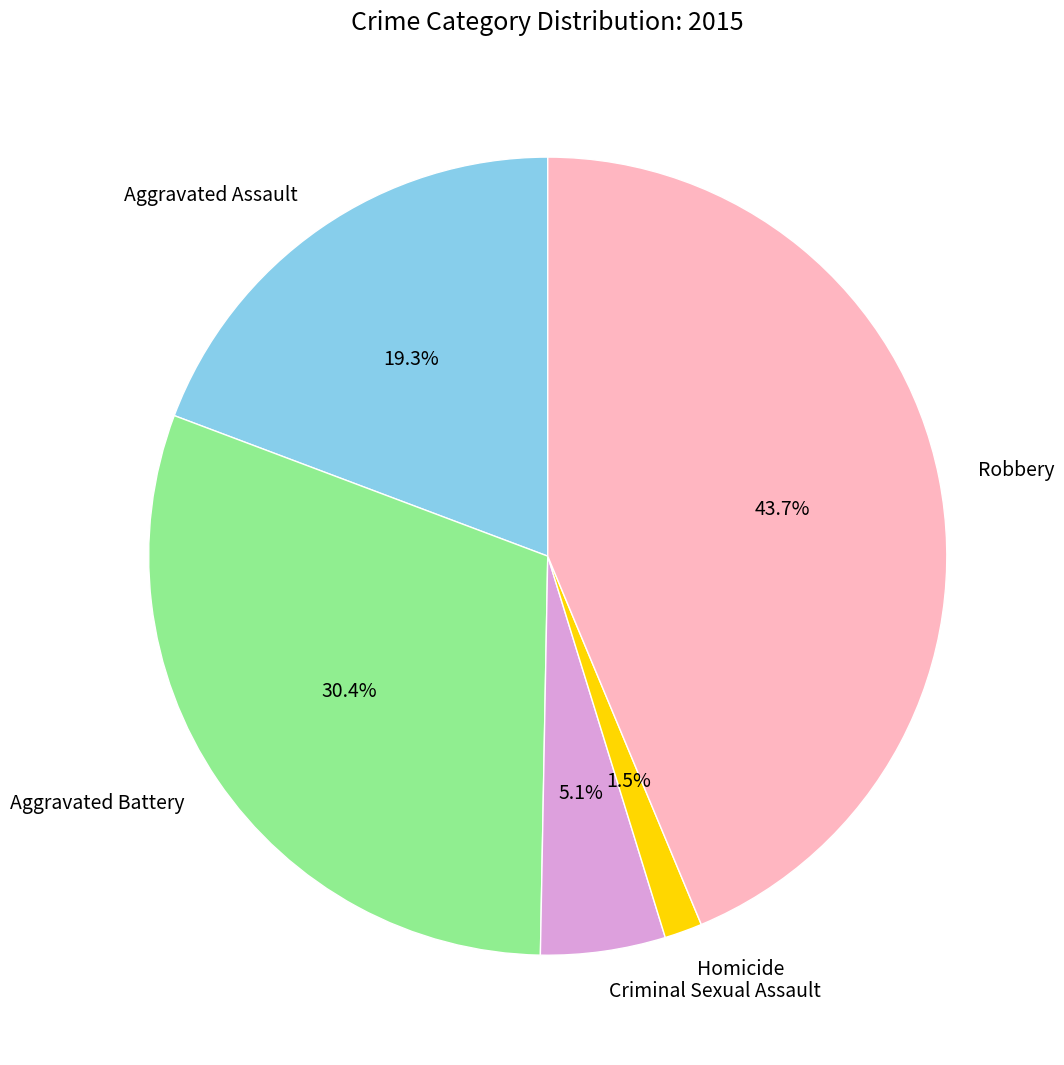

To the nearest percent, what percentage of the pie is Aggravated Assault?

19%